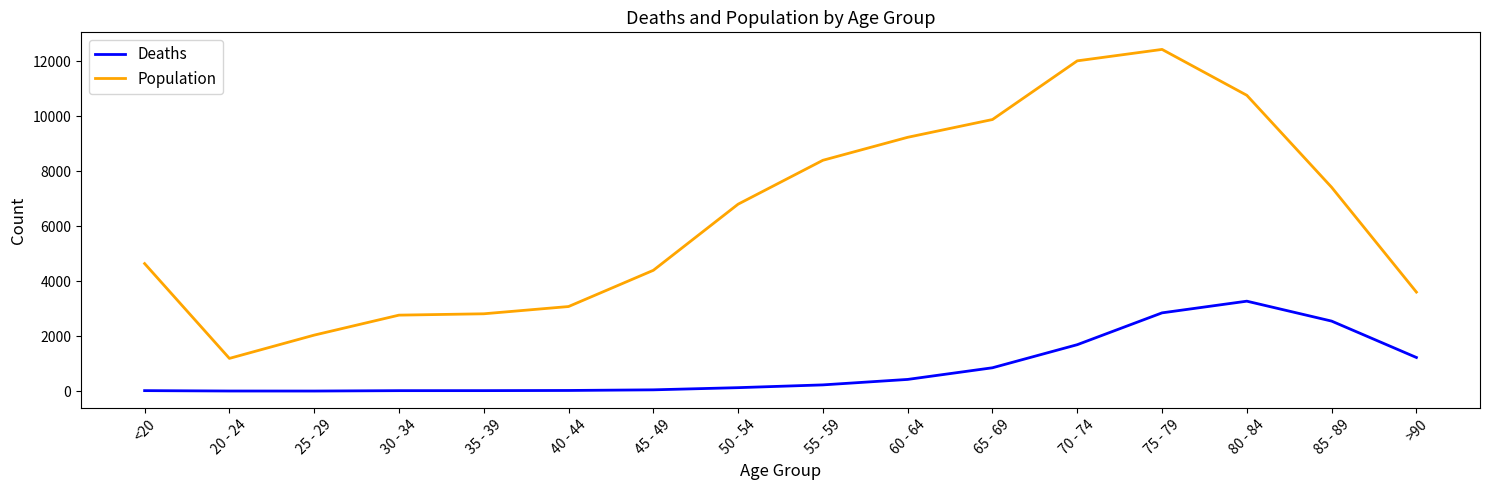

Which category has the highest value in the Deaths series?

80 - 84